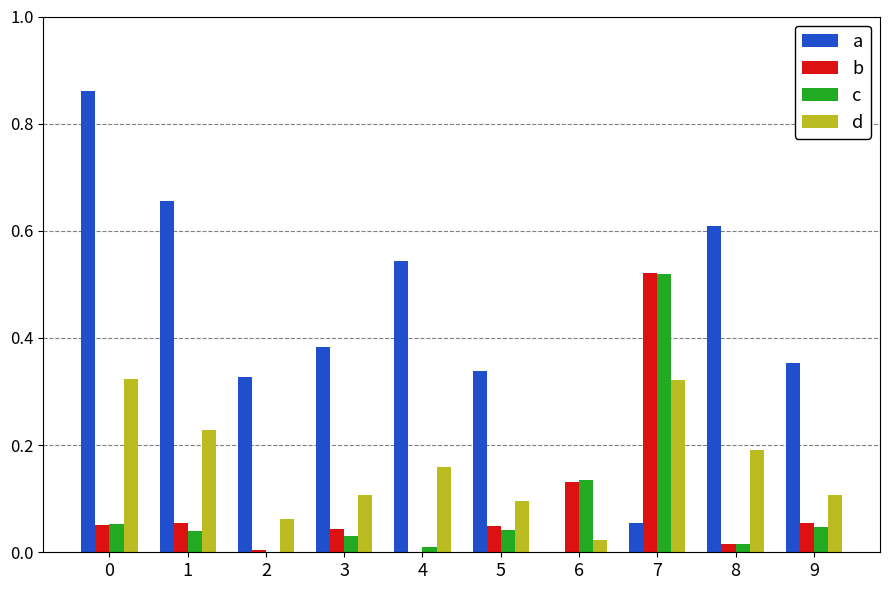

The c series shows 0.0 at 9. True or false?

True